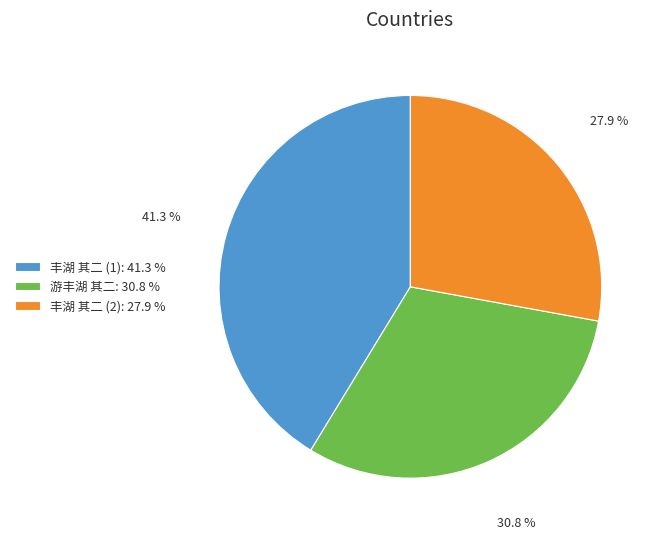

Does 游丰湖 其二: 30.8 % represent more than half of the total?

No